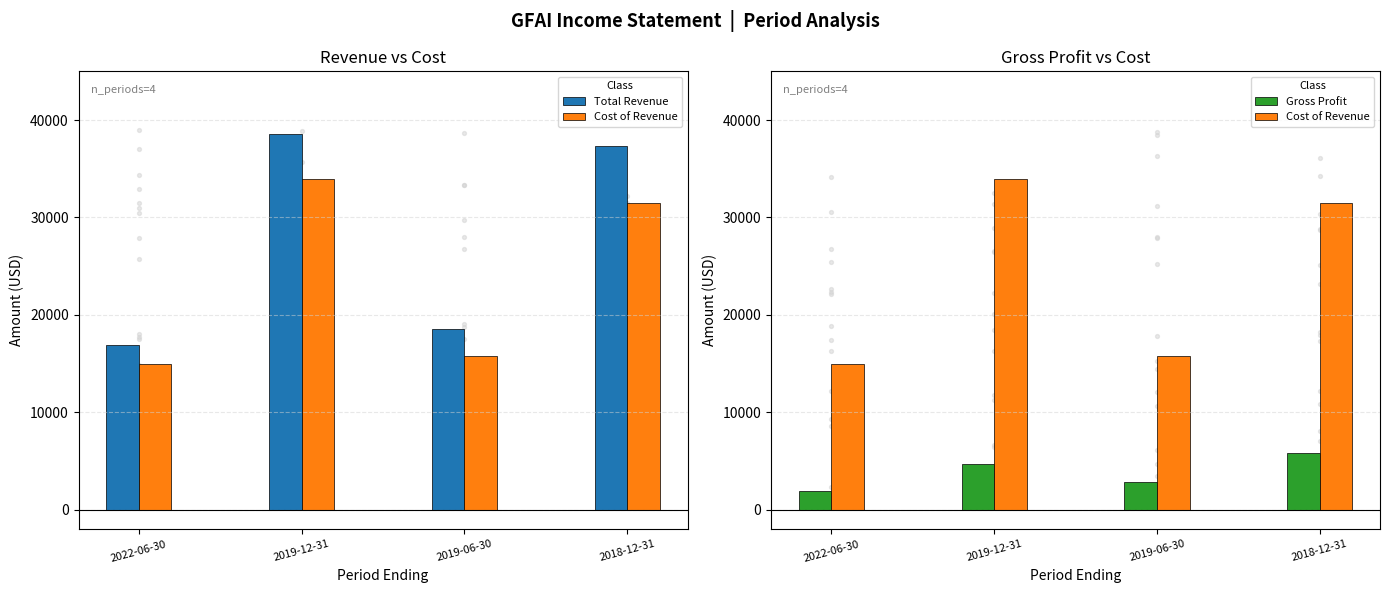

What is the total value across all series at 2019-06-30?

37200